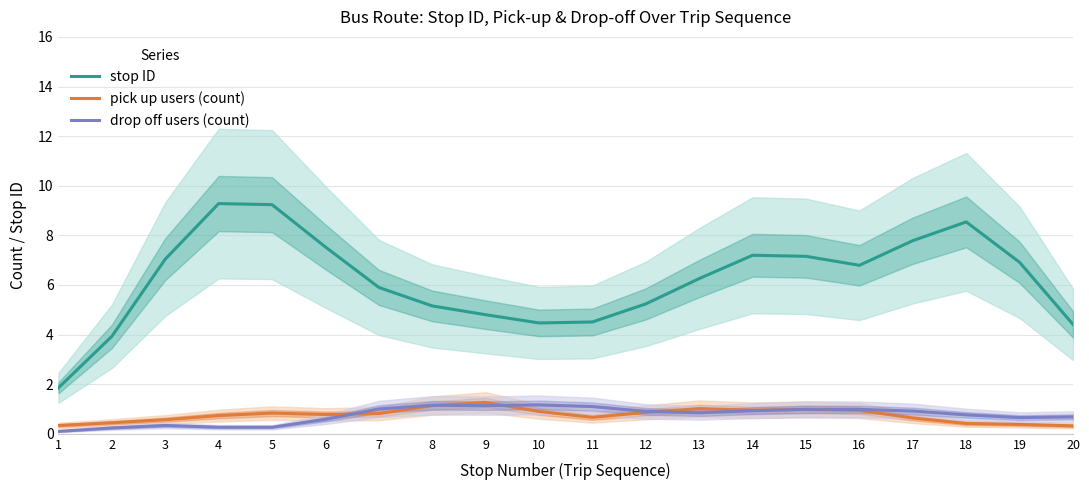

Is it true that drop off users (count) equals 0.7 at 8?

False